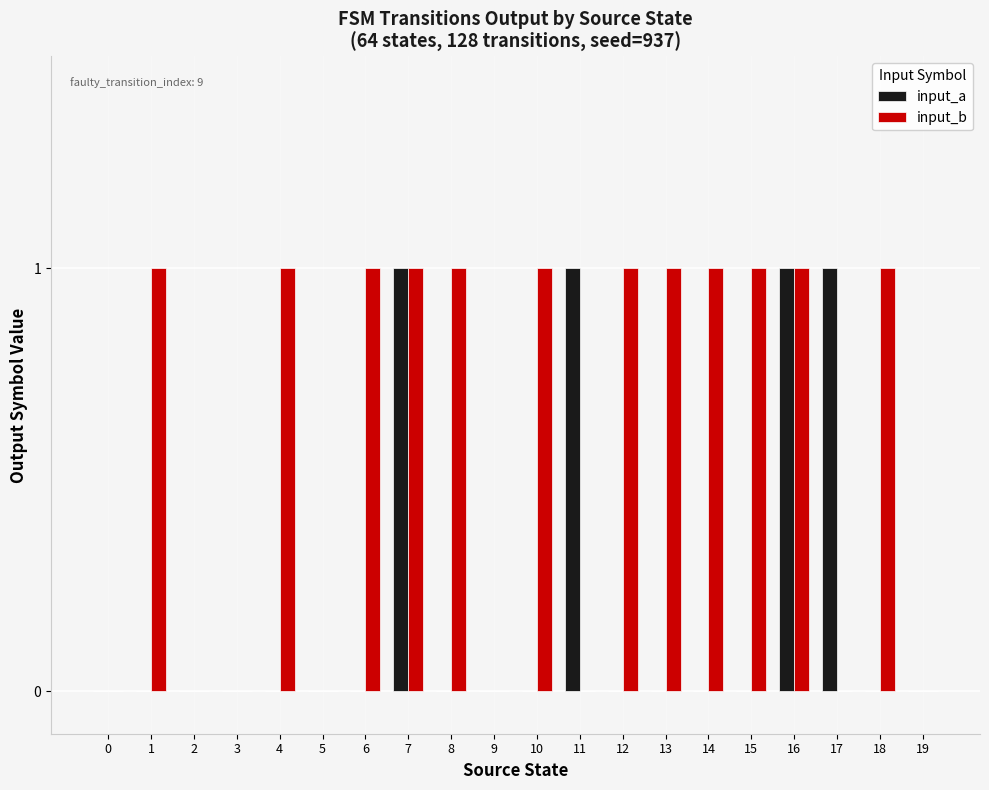

Which series has the largest total across all categories?

input_b